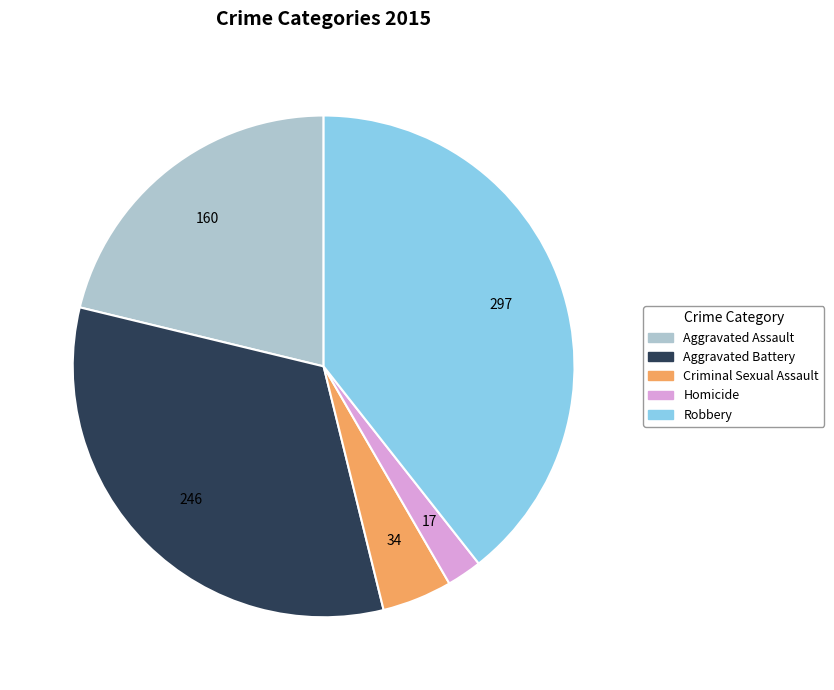

Which slice is the largest?

Robbery